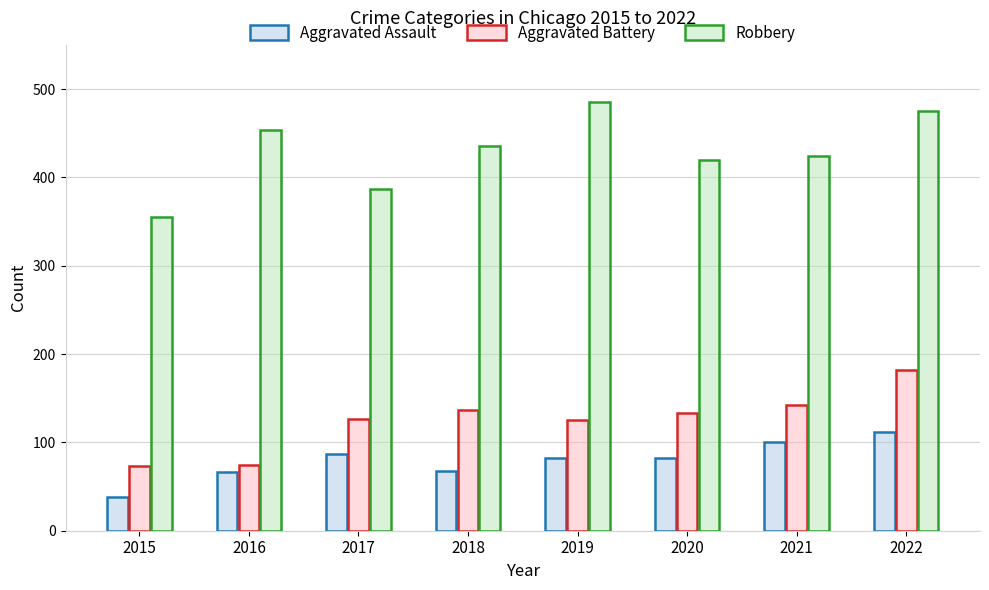

Is it true that Robbery equals 735 at 2016?

False